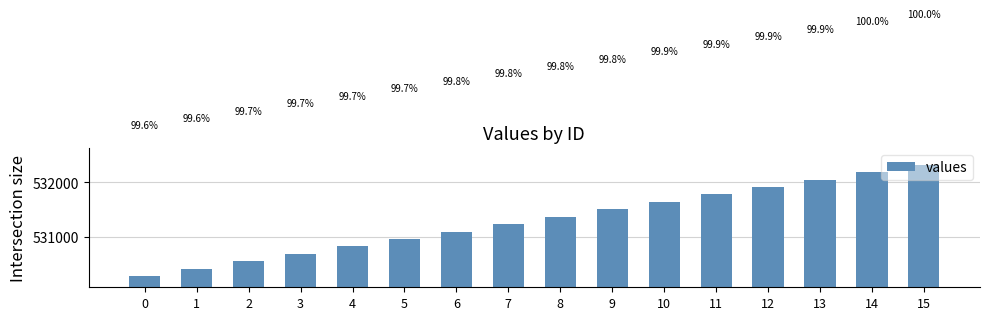

What is the greatest value displayed?

532322